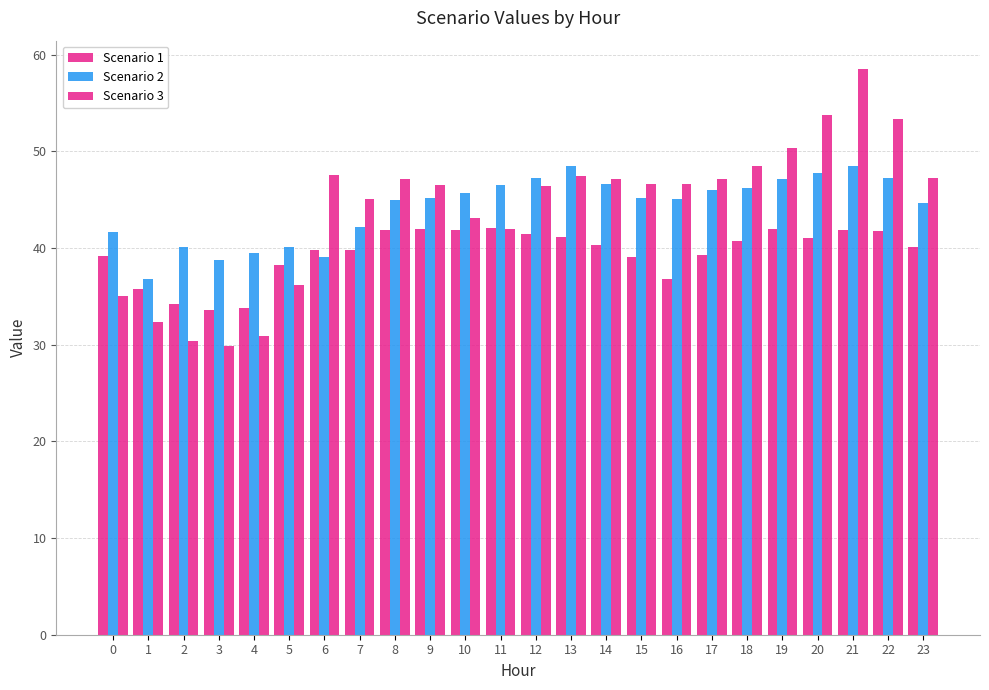

How many bars are there in each group?

3